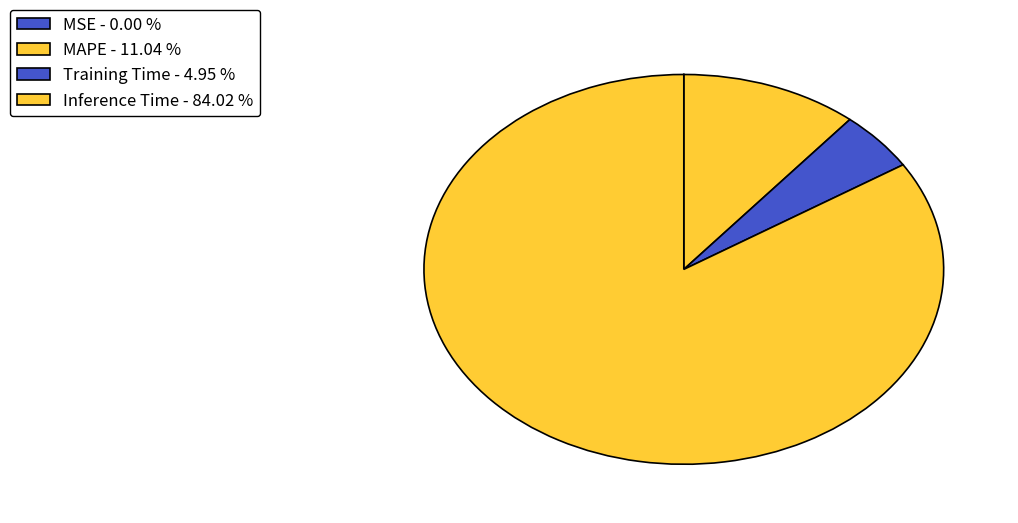

Which slice is the smallest?

MSE